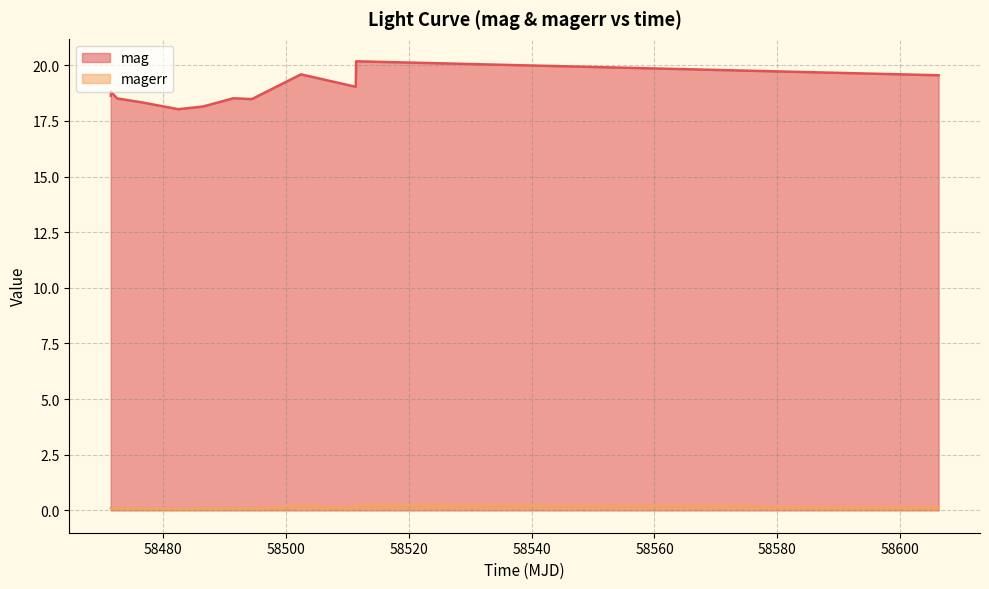

At which label does mag reach its minimum?

58482.502569399774